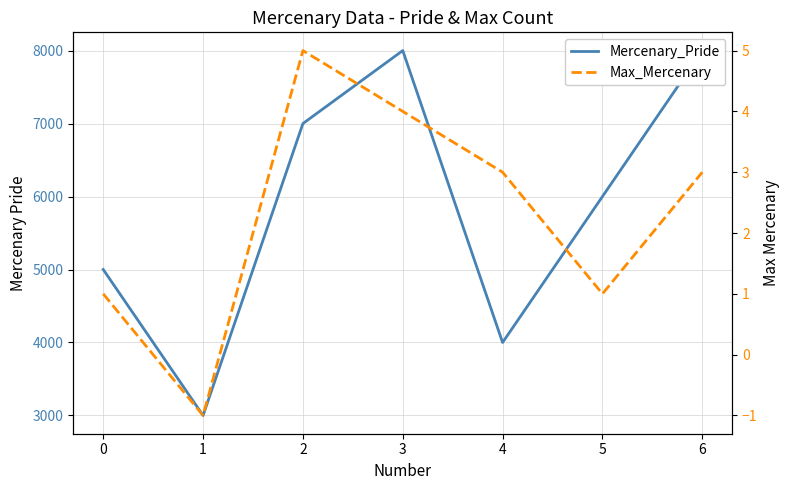

Reading right to left, list all the values displayed in this chart.

Mercenary_Pride: 6=8000	5=6000	4=4000	3=8000	2=7000	1=3000	0=5000
Max_Mercenary: 6=3	5=1	4=3	3=4	2=5	1=-1	0=1